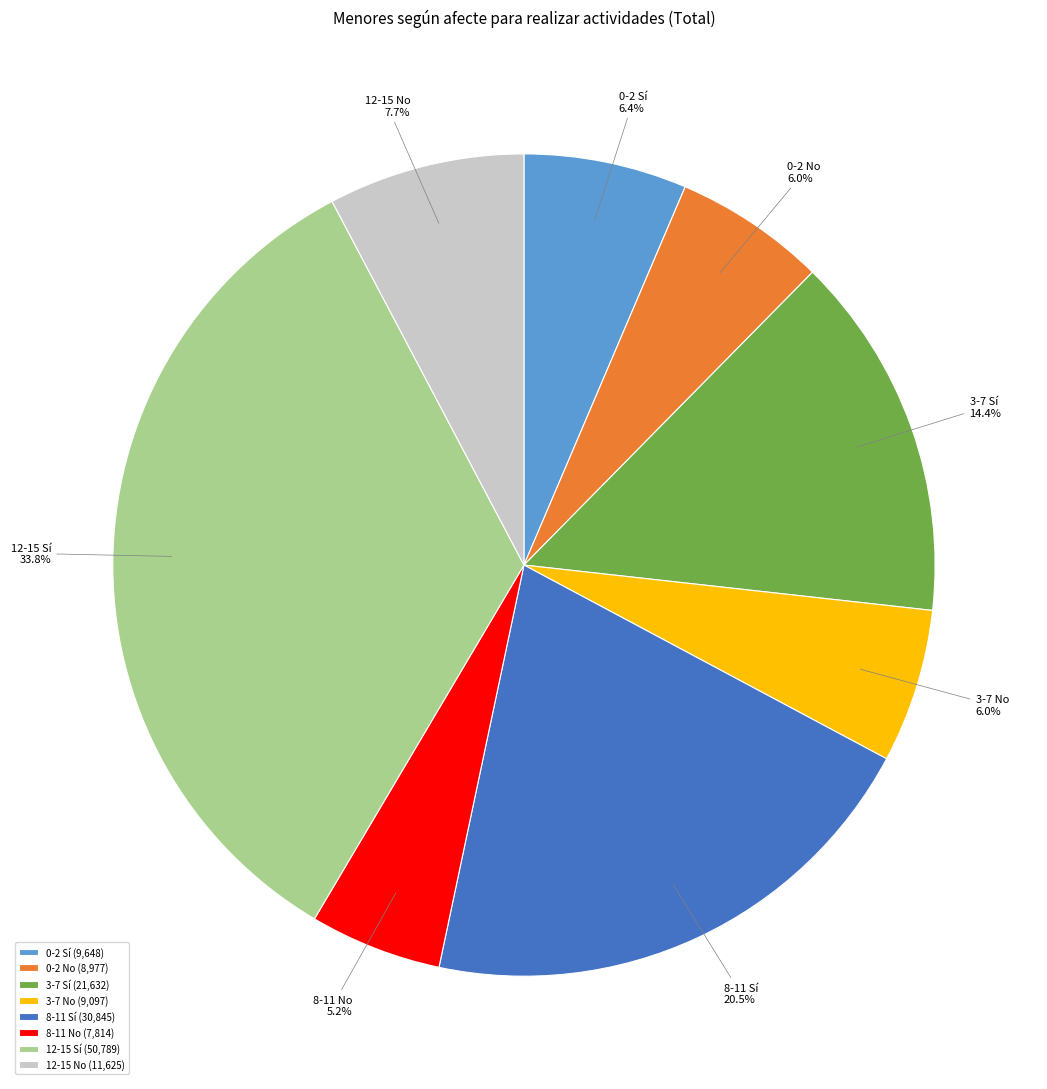

What is the total percentage of 0-2 Sí and 3-7 Sí?

20.8%